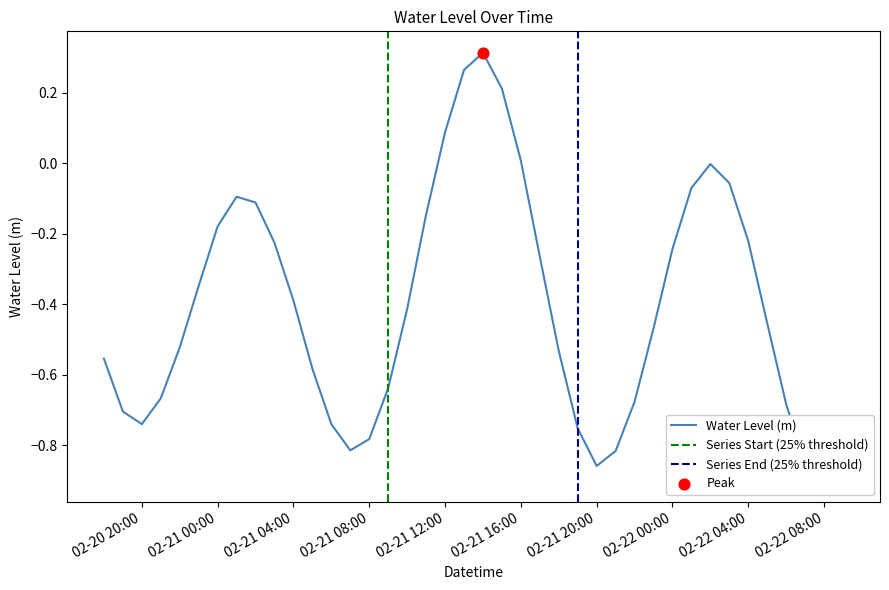

What is the change in value from 02-21 08:00 to 02-22 08:00?

-0.1